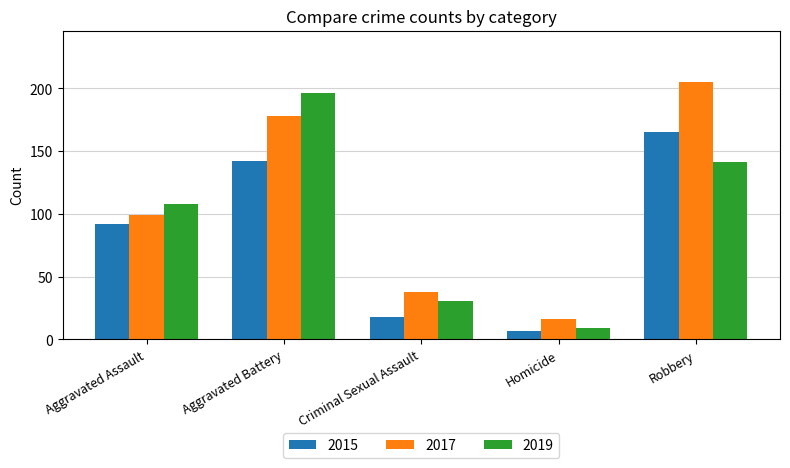

Reading left to right, what are all the values shown in this chart?

2015: 92	142	18	7	165
2017: 99	178	38	16	205
2019: 108	196	31	9	141